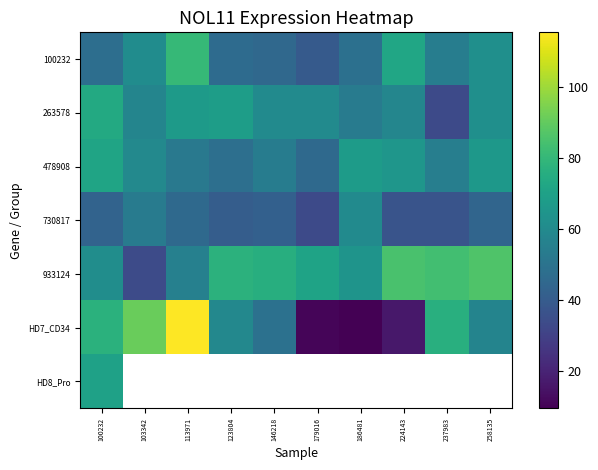

What is the maximum value for HD8_Pro?

70.1